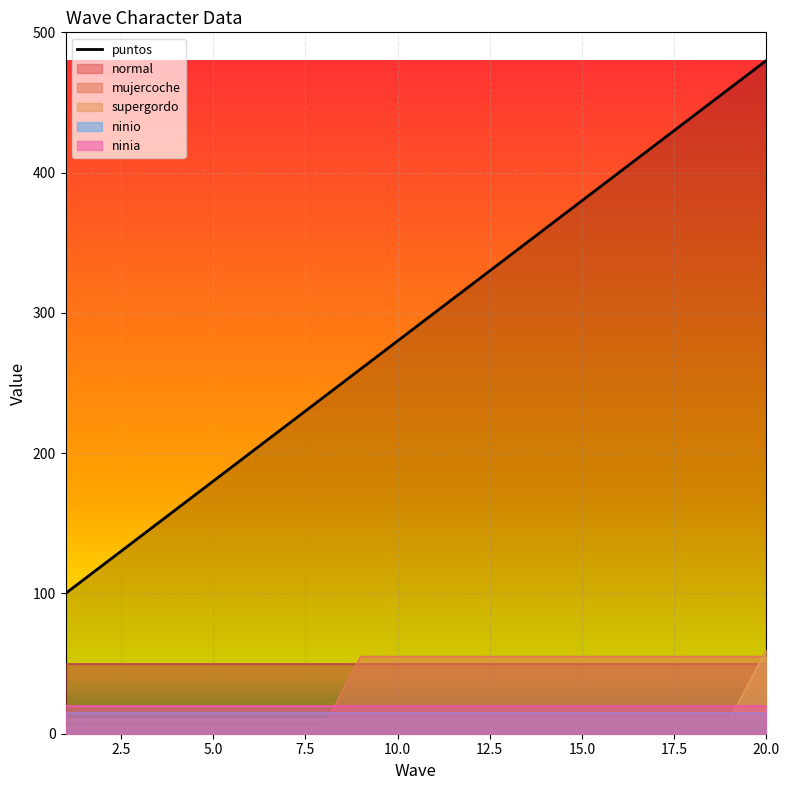

True or false: puntos has a value of 678 at 20.0.

False